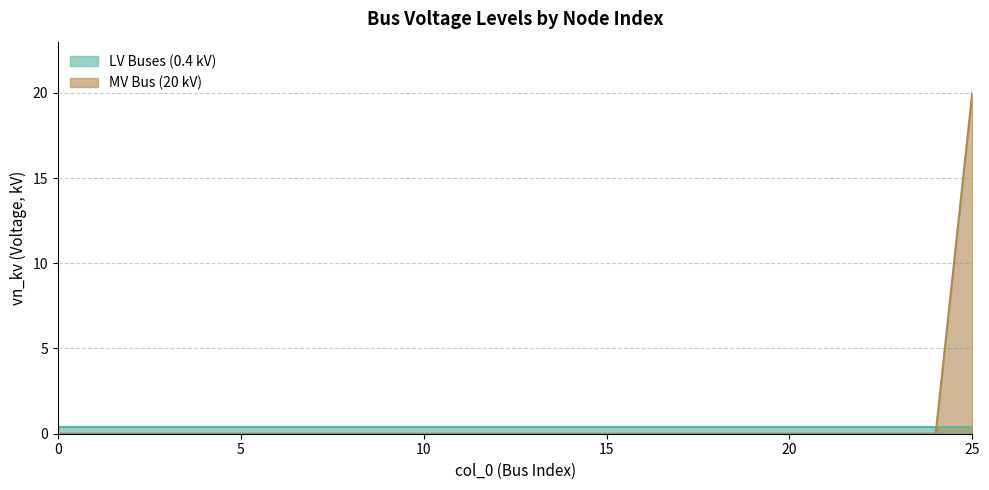

Which category has the highest value across all series?

25